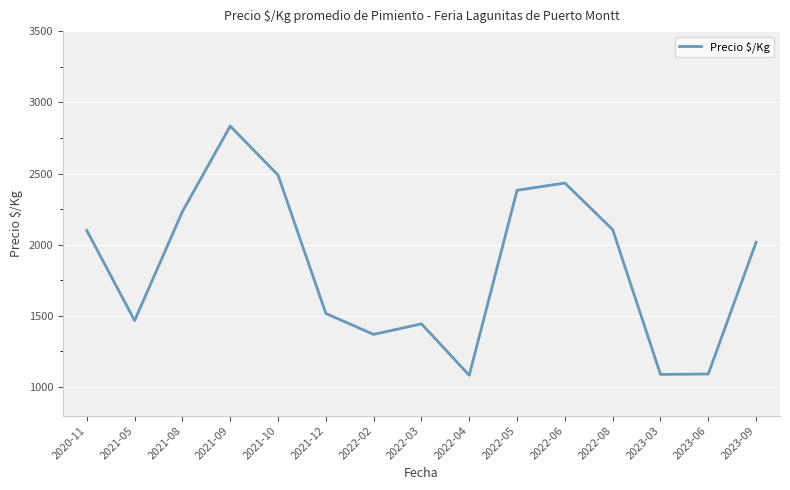

Approximately how many times larger is the value at 2021-05 compared to 2023-06?

1.3